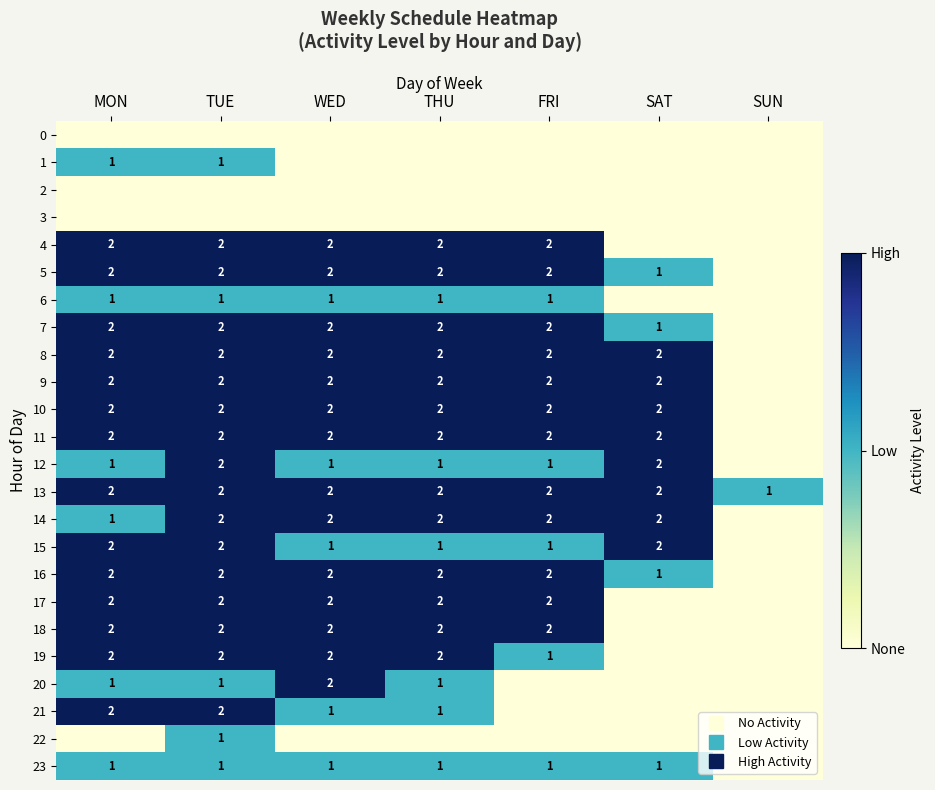

At how many categories does at least one series exceed 0?

7